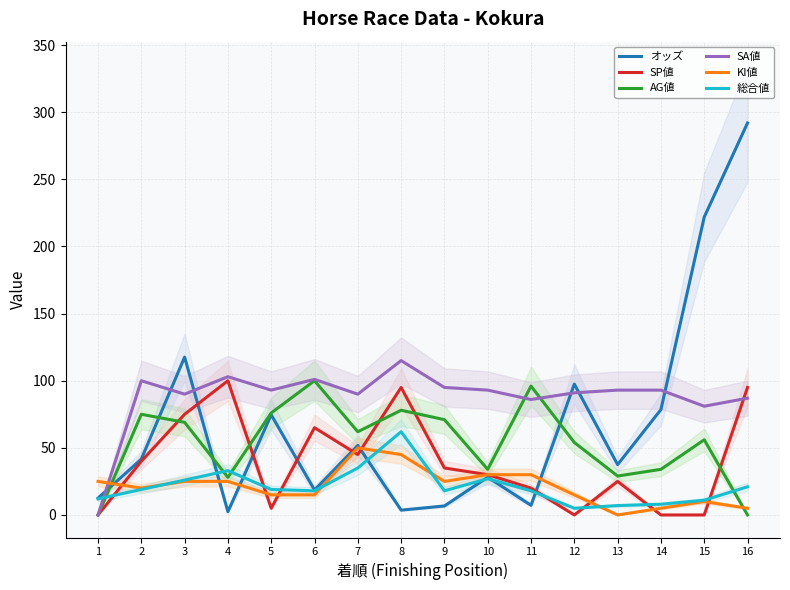

How many positive values does the KI値 series have?

15